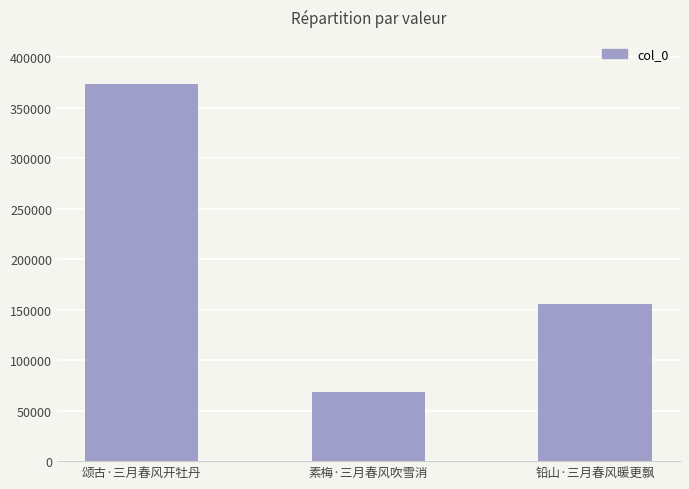

Reading left to right, transcribe all the data shown in this chart.

颂古·三月春风开牡丹=373837	素梅·三月春风吹雪消=68847	铅山·三月春风暖更飘=155705